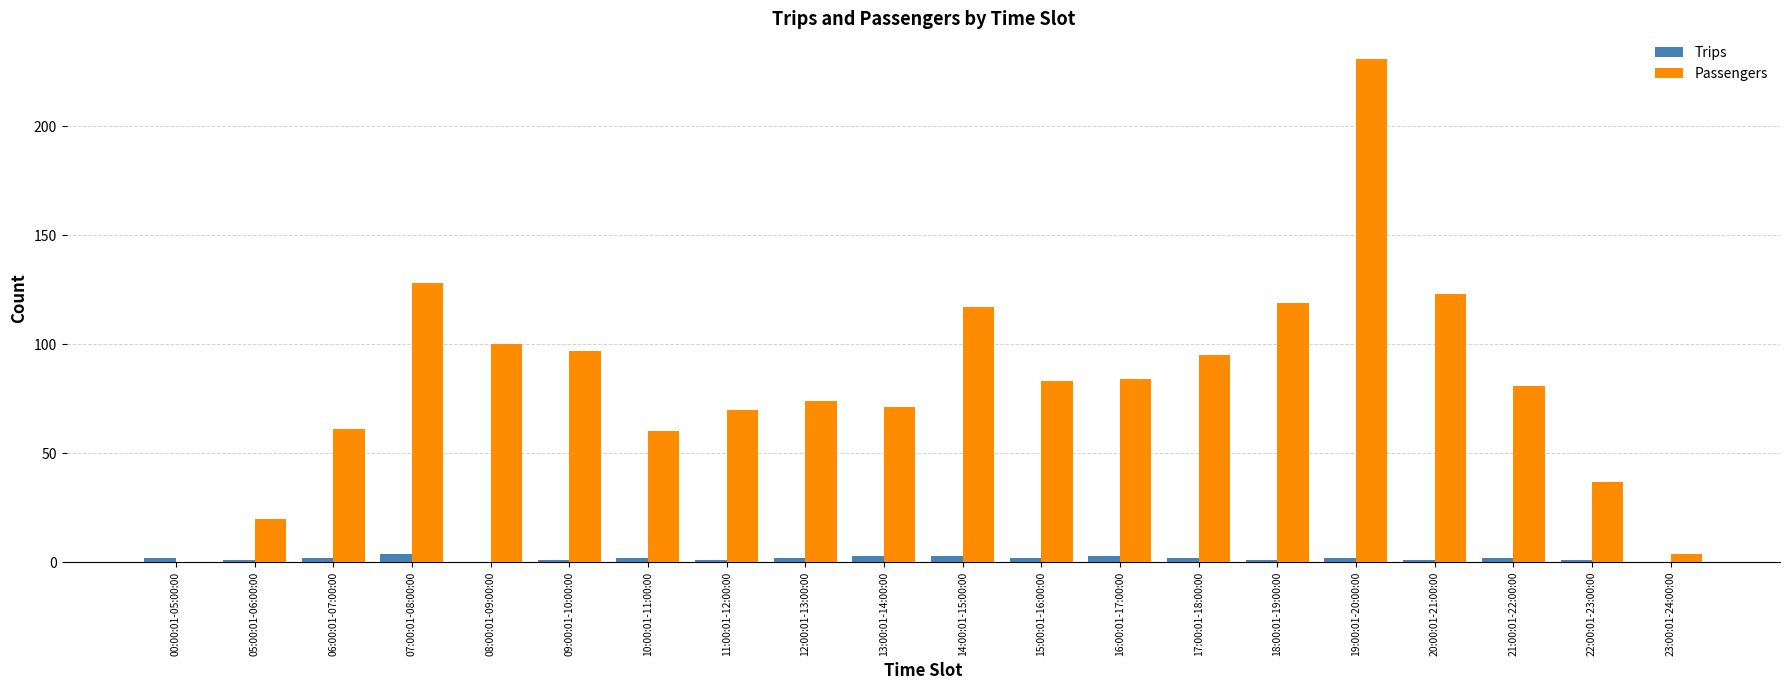

The value of Trips at 05:00:01-06:00:00 is 1. True or false?

True